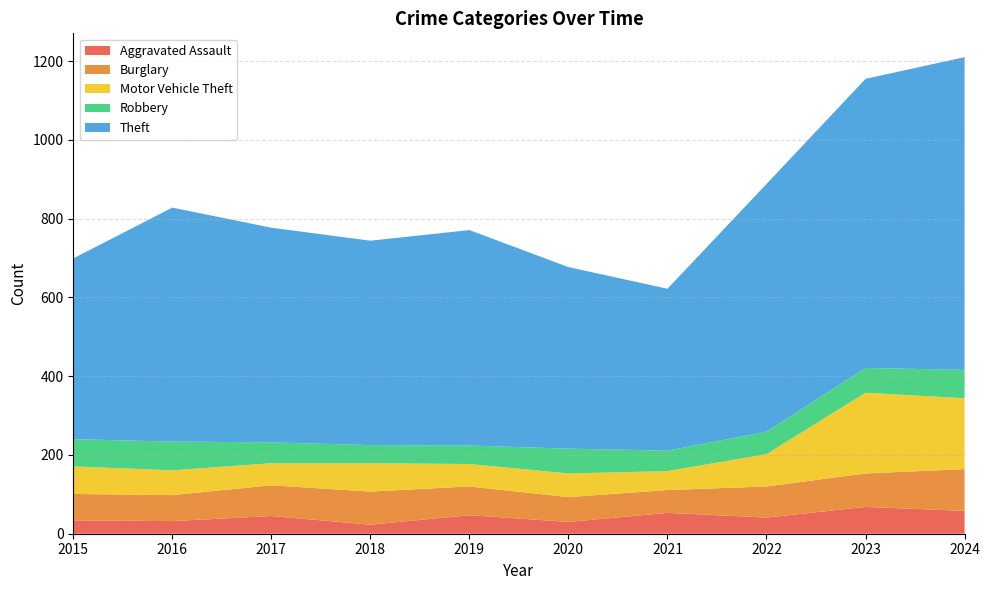

Reading right to left, what are all the values shown in this chart?

Aggravated Assault: 58	68	41	53	30	47	23	45	32	34
Burglary: 106	85	79	58	63	73	84	78	66	67
Motor Vehicle Theft: 180	205	82	48	60	57	72	56	63	70
Robbery: 72	63	57	52	63	47	46	53	73	69
Theft: 794	734	629	411	461	547	519	545	594	459